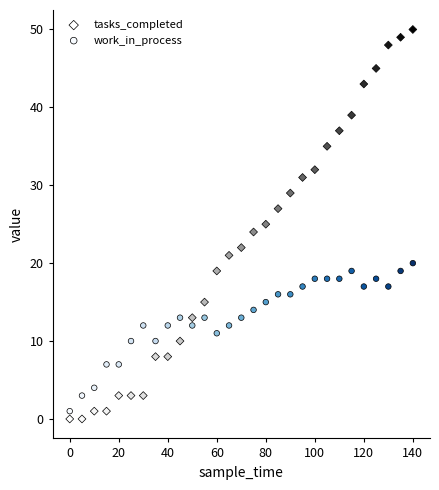

What is the X range (max minus min) for the scatter plot?

140